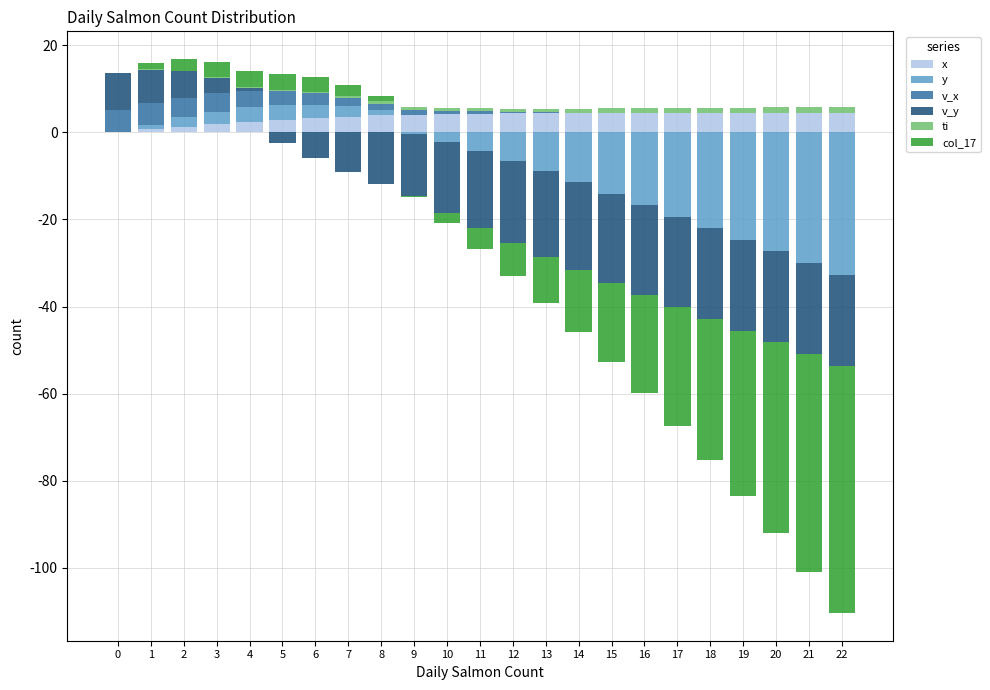

List the labels in order of x value, smallest first.

0, 1, 2, 3, 4, 5, 6, 7, 8, 9, 10, 11, 12, 13, 14, 15, 16, 17, 18, 19, 20, 21, 22